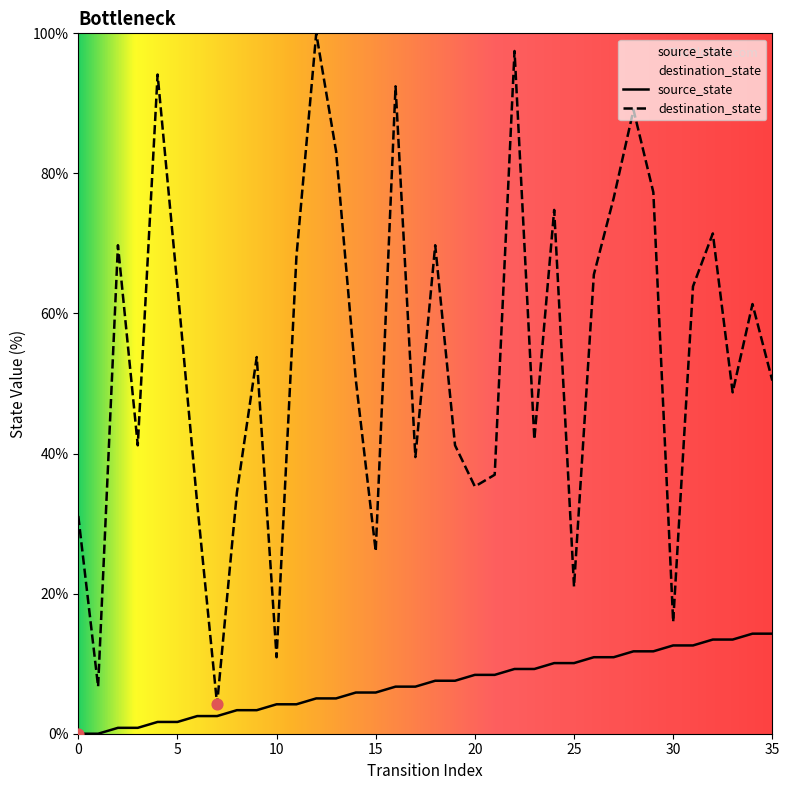

Which series reaches the minimum Y coordinate?

source_state